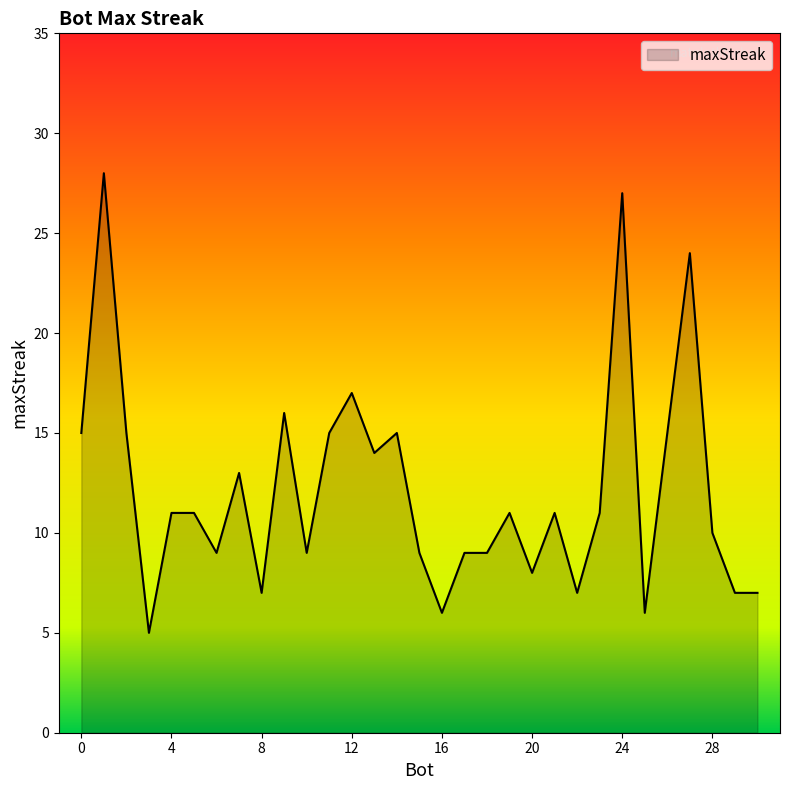

What is the minimum value shown in the chart?

5